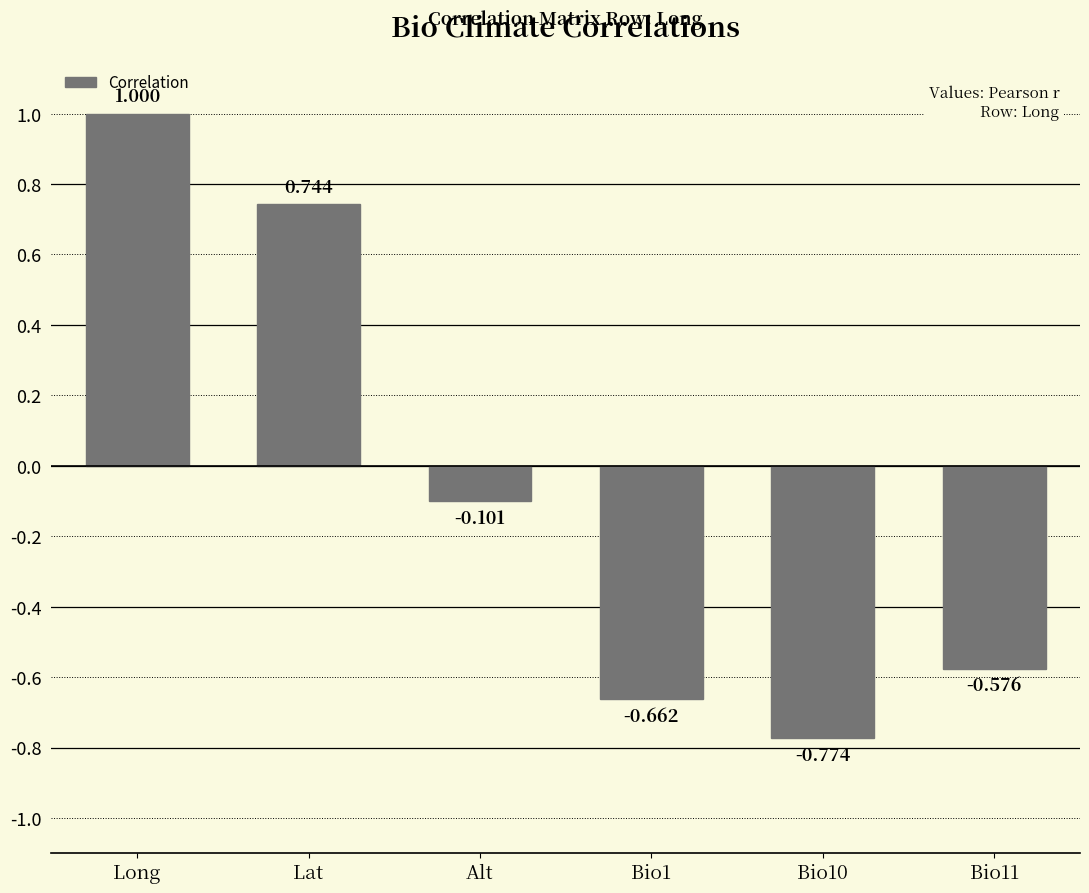

Which has a higher value, Long or Alt?

Long